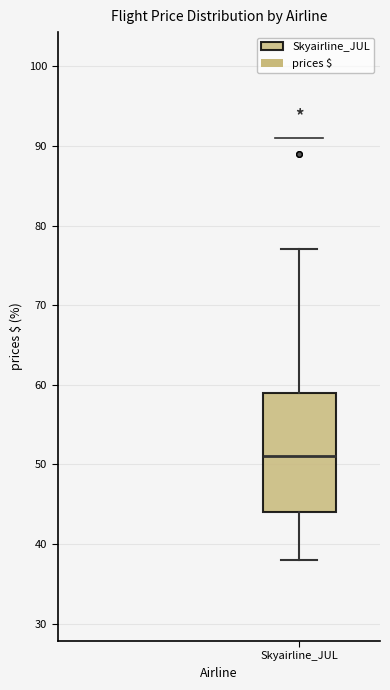

Read this box plot against the y-axis: the position of the median line, the range covered by the box, and the ends of both whiskers. The values are not printed on the chart, so give them approximately, as read against the axis.

median 51, box 44 to 59, whiskers 38 to 77